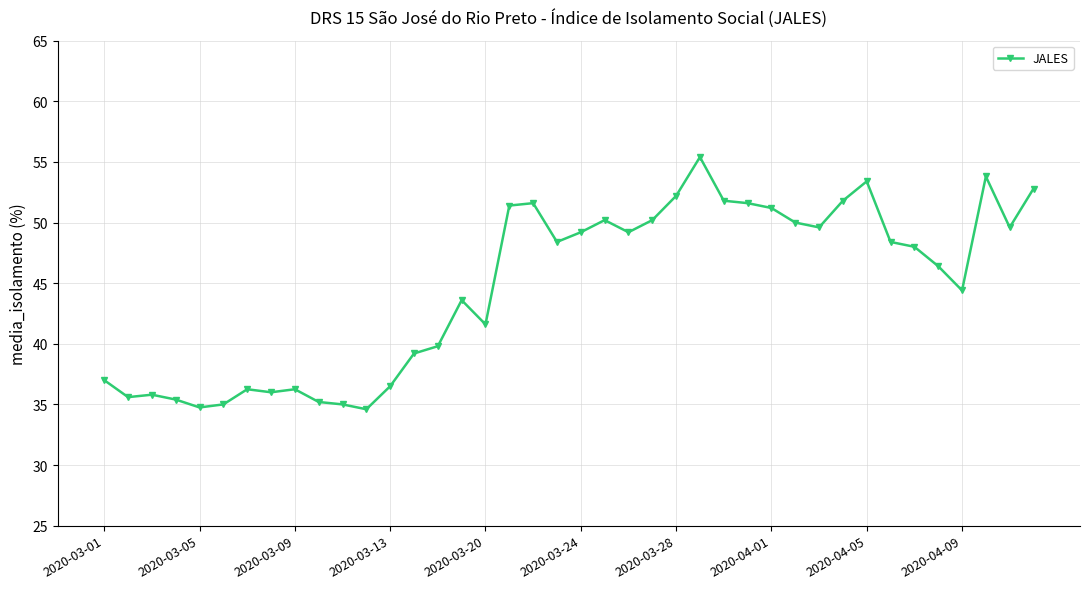

What is the average value?

44.7